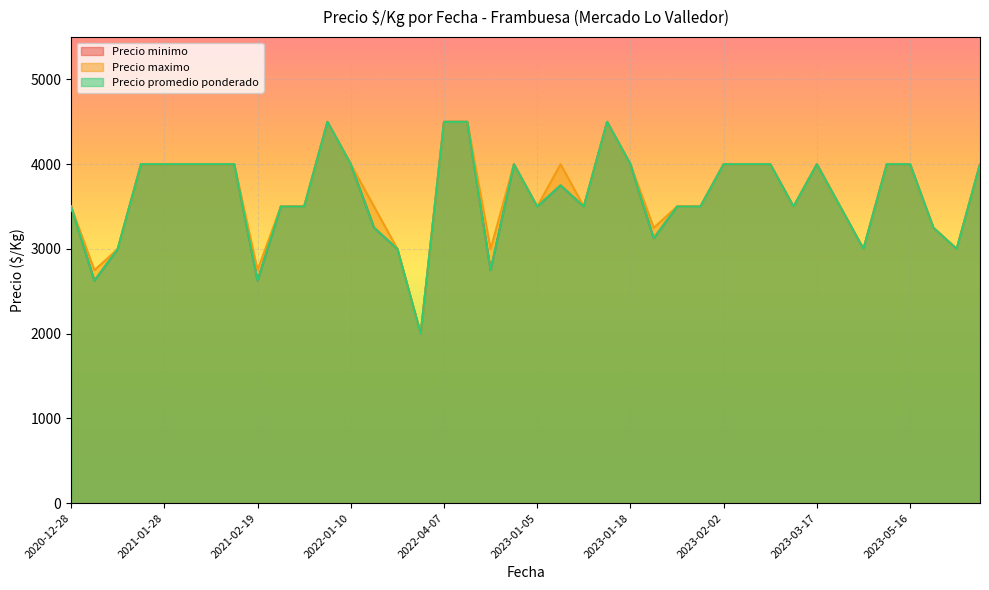

At how many categories does at least one series exceed 2596?

39